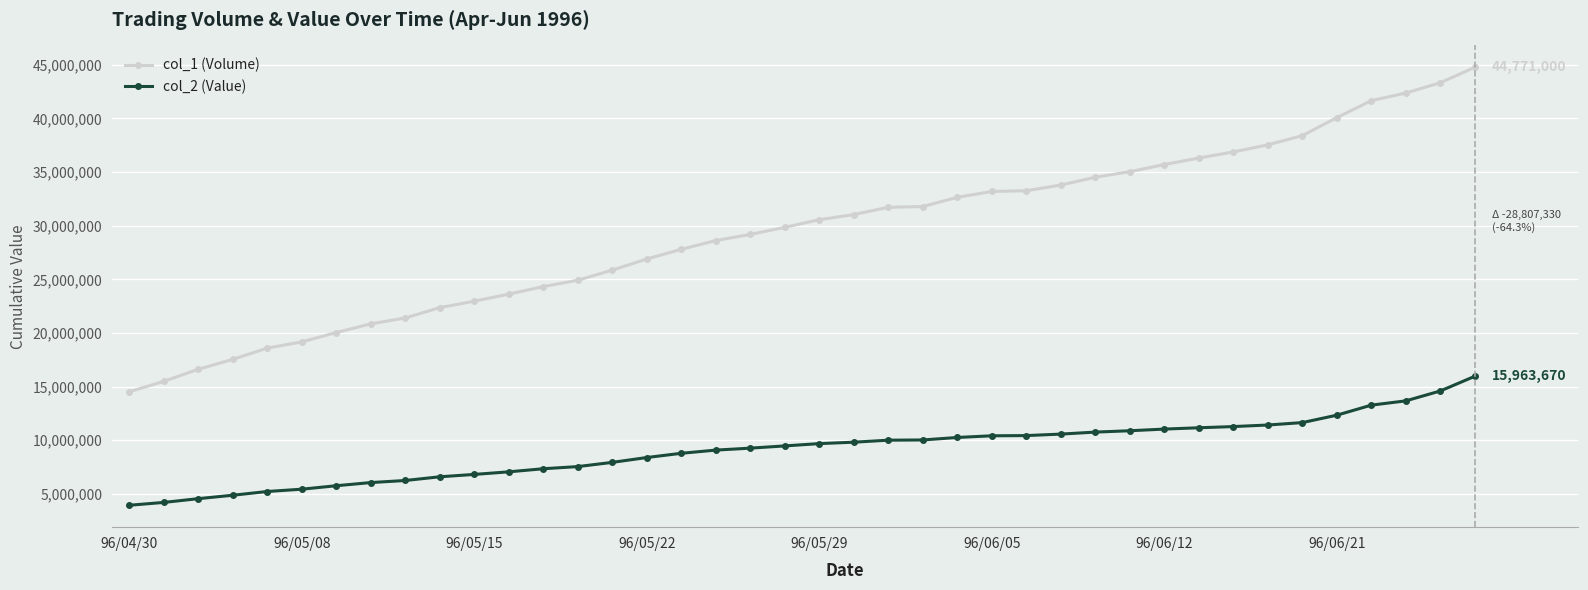

What is the minimum value shown in the chart?

3936470